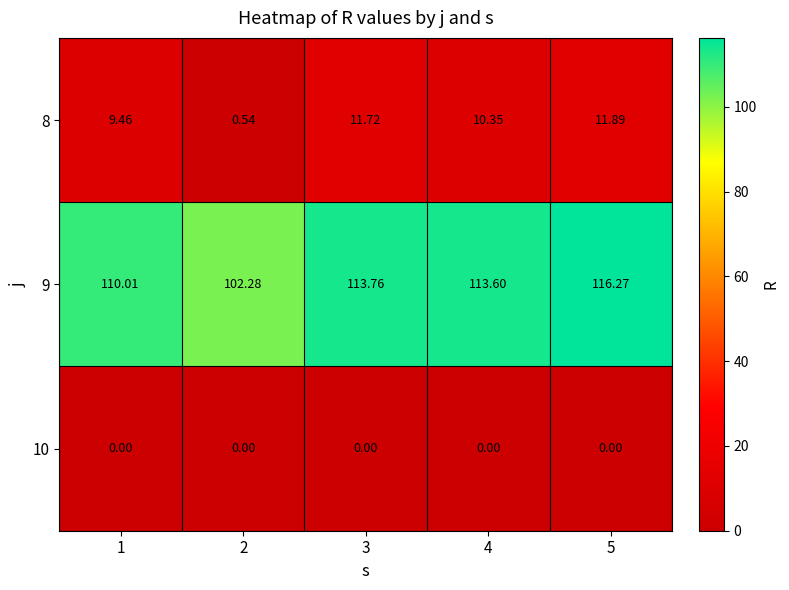

What is the difference between the highest and lowest values at 3?

113.8